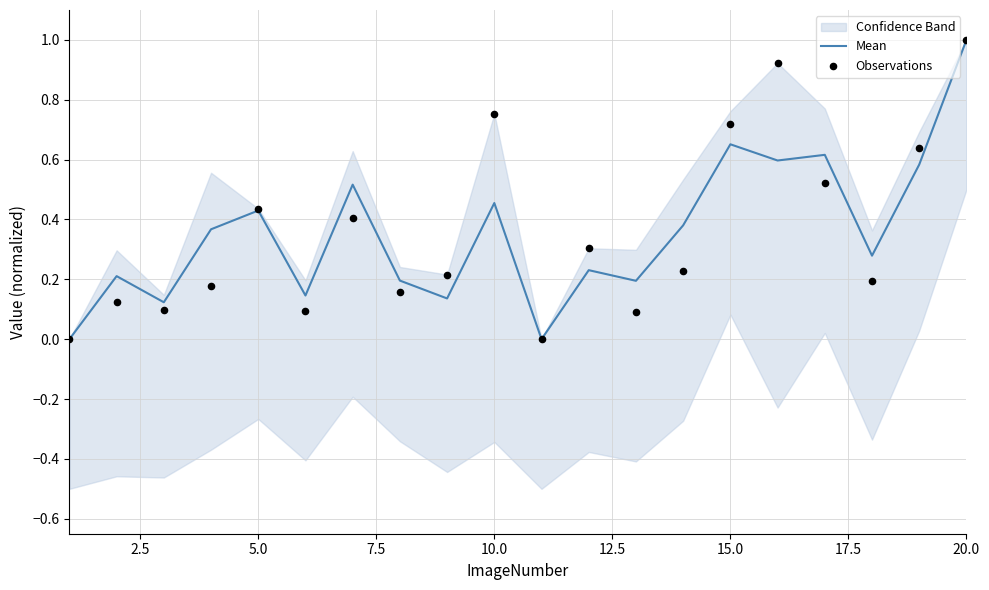

Which series has the largest total across all categories?

Mean